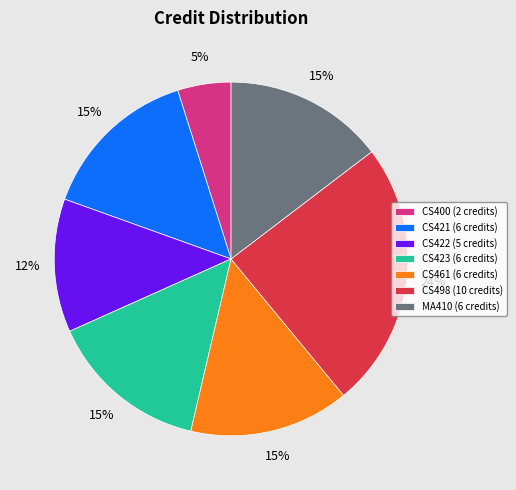

To the nearest percent, what is the average slice percentage?

14%